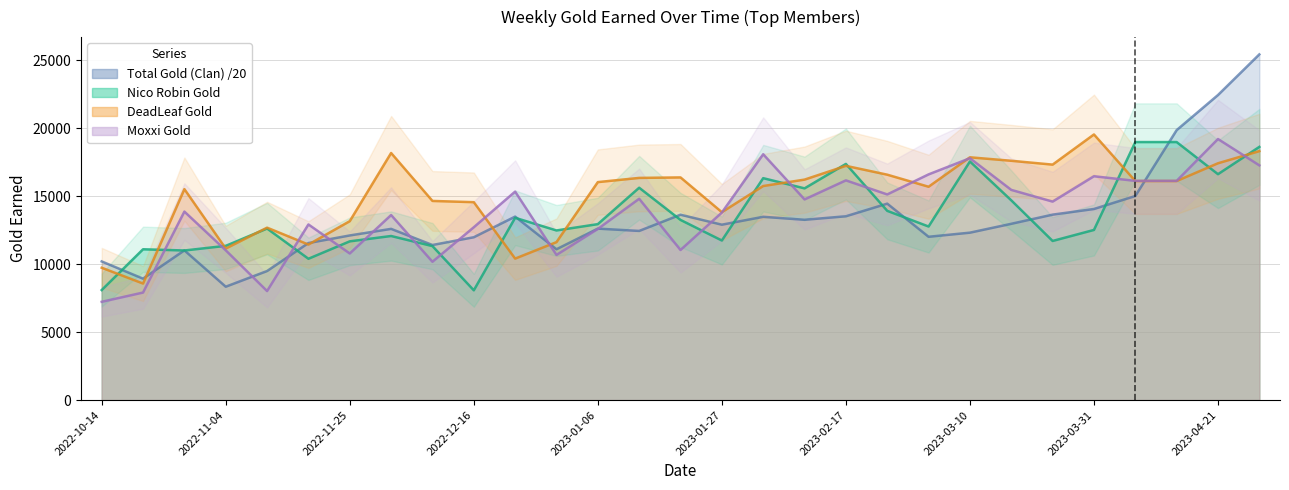

Reading left to right, extract all data points from this chart.

Total Gold (Clan): 2022-10-14=10193.4	2022-10-21=8926.1	2022-10-28=11005.6	2022-11-04=8335.6	2022-11-11=9487.2	2022-11-18=11544.2	2022-11-25=12103.2	2022-12-02=12586.3	2022-12-09=11401.1	2022-12-16=11970.9	2022-12-23=13489.0	2022-12-30=11088.8	2023-01-06=12605.0	2023-01-13=12434.7	2023-01-20=13627.4	2023-01-27=12893.9	2023-02-03=13473.5	2023-02-10=13254.6	2023-02-17=13512.4	2023-02-24=14440.9	2023-03-03=12004.9	2023-03-10=12307.9	2023-03-17=12959.2	2023-03-24=13632.6	2023-03-31=14048.4	2023-04-07=15000.5	2023-04-14=19845.5	2023-04-21=22426.3	2023-04-28=25413.0
Nico Robin Gold: 2022-10-14=8089.0	2022-10-21=11087.0	2022-10-28=10997.0	2022-11-04=11338.0	2022-11-11=12612.0	2022-11-18=10389.0	2022-11-25=11670.0	2022-12-02=12062.0	2022-12-09=11320.0	2022-12-16=8070.0	2022-12-23=13401.0	2022-12-30=12470.0	2023-01-06=12935.0	2023-01-13=15611.0	2023-01-20=13245.0	2023-01-27=11731.0	2023-02-03=16314.0	2023-02-10=15564.0	2023-02-17=17361.0	2023-02-24=13912.0	2023-03-03=12760.0	2023-03-10=17541.0	2023-03-17=14684.0	2023-03-24=11698.0	2023-03-31=12508.0	2023-04-07=18968.0	2023-04-14=18968.0	2023-04-21=16606.0	2023-04-28=18613.0
DeadLeaf Gold: 2022-10-14=9729.0	2022-10-21=8567.0	2022-10-28=15509.0	2022-11-04=11140.0	2022-11-11=12676.0	2022-11-18=11433.0	2022-11-25=13153.0	2022-12-02=18164.0	2022-12-09=14640.0	2022-12-16=14549.0	2022-12-23=10401.0	2022-12-30=11613.0	2023-01-06=16024.0	2023-01-13=16333.0	2023-01-20=16369.0	2023-01-27=13813.0	2023-02-03=15736.0	2023-02-10=16208.0	2023-02-17=17220.0	2023-02-24=16570.0	2023-03-03=15683.0	2023-03-10=17848.0	2023-03-17=17592.0	2023-03-24=17310.0	2023-03-31=19527.0	2023-04-07=16104.0	2023-04-14=16104.0	2023-04-21=17409.0	2023-04-28=18301.0
Moxxi Gold: 2022-10-14=7224.0	2022-10-21=7905.0	2022-10-28=13857.0	2022-11-04=11010.0	2022-11-11=8015.0	2022-11-18=12912.0	2022-11-25=10777.0	2022-12-02=13603.0	2022-12-09=10168.0	2022-12-16=12704.0	2022-12-23=15326.0	2022-12-30=10670.0	2023-01-06=12580.0	2023-01-13=14799.0	2023-01-20=11033.0	2023-01-27=13787.0	2023-02-03=18072.0	2023-02-10=14751.0	2023-02-17=16151.0	2023-02-24=15118.0	2023-03-03=16591.0	2023-03-10=17780.0	2023-03-17=15452.0	2023-03-24=14591.0	2023-03-31=16455.0	2023-04-07=16115.0	2023-04-14=16115.0	2023-04-21=19192.0	2023-04-28=17255.0